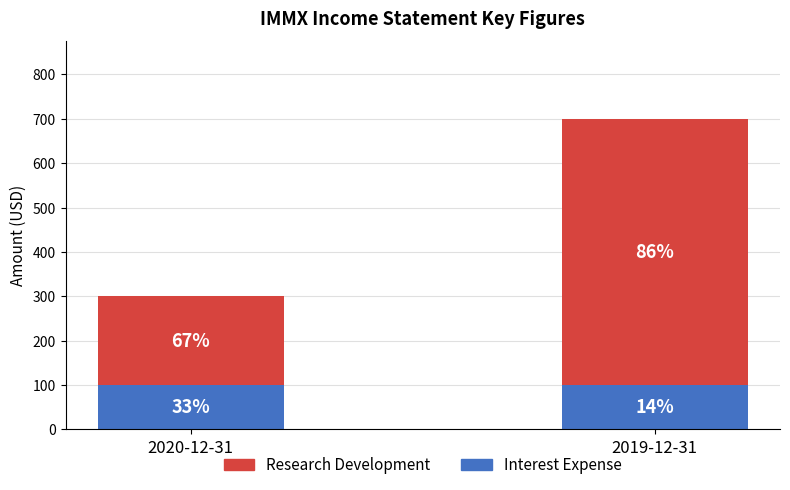

What is the sum of all Interest Expense values?

200